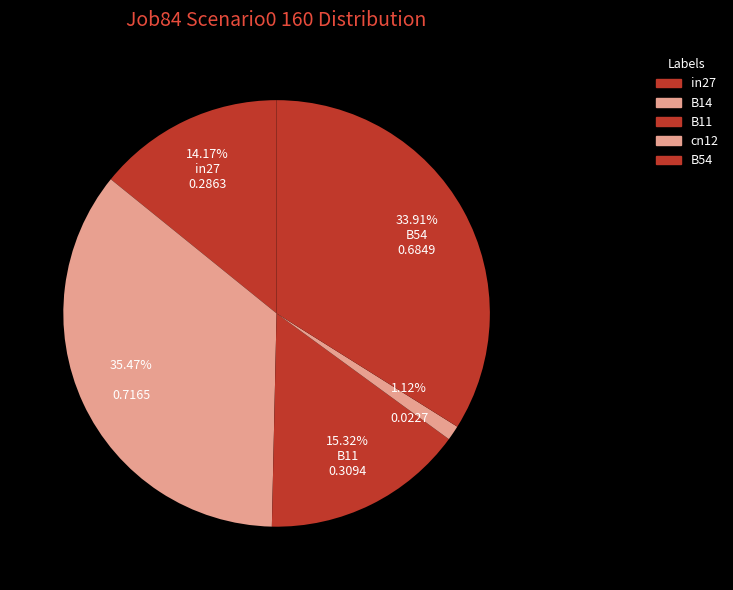

Rank the categories by value from lowest to highest.

cn12, in27, B11, B54, B14